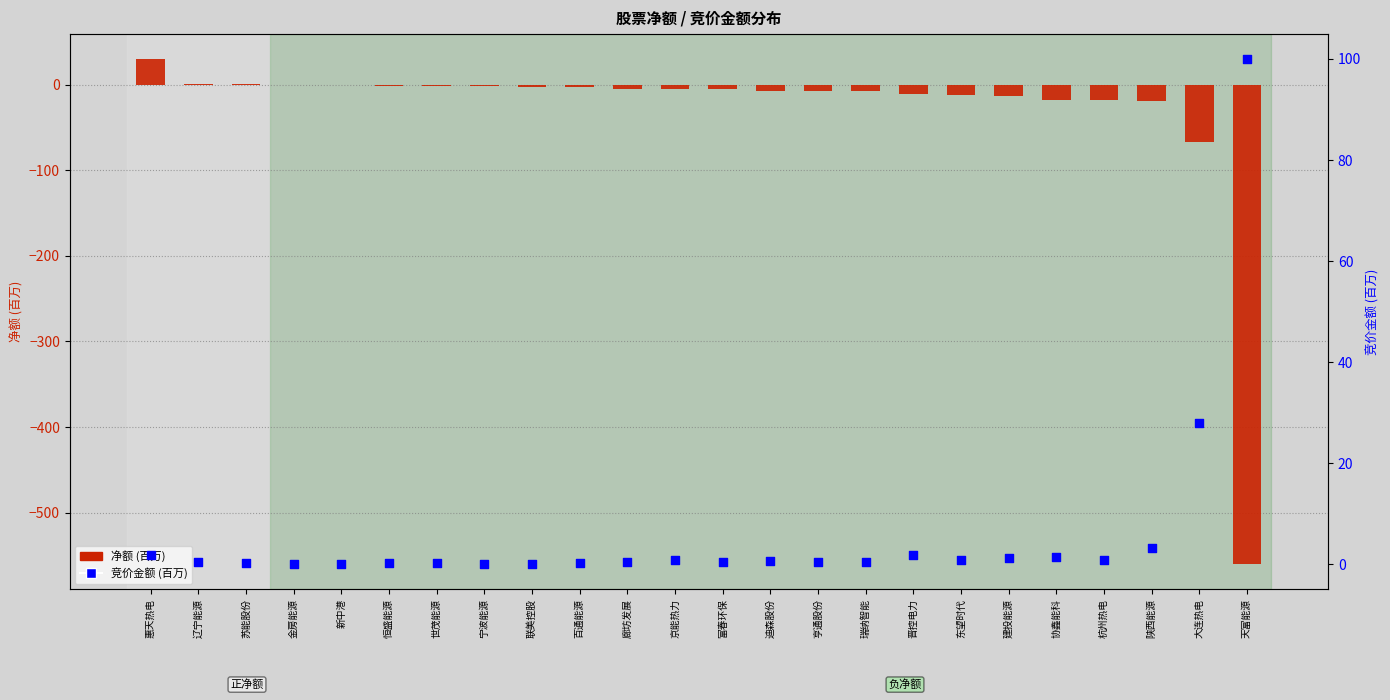

At which category is the sum across all series the highest?

惠天热电